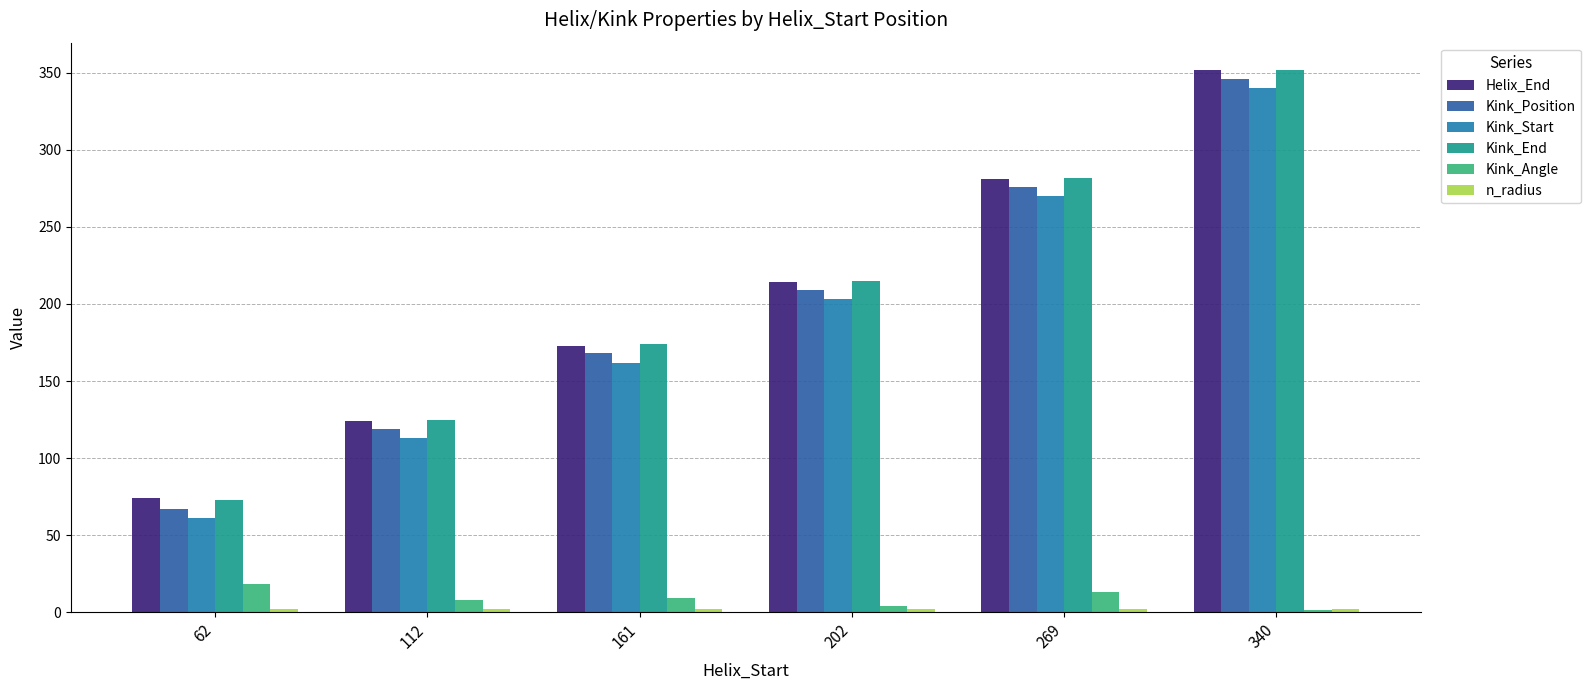

What is the sum of all Kink_End values?

1221.0